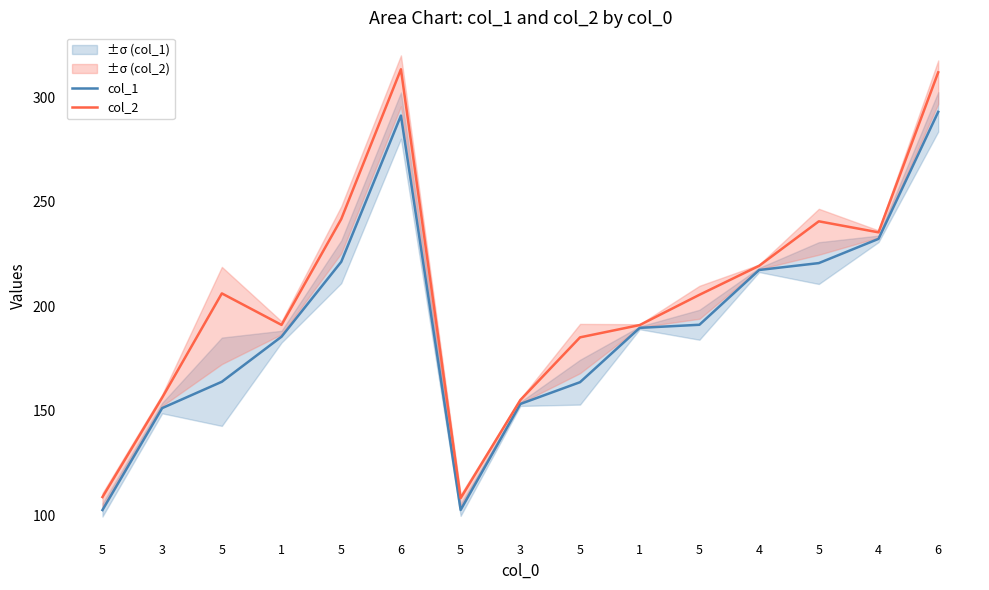

The value of col_2 at 5 is 123.5. True or false?

False